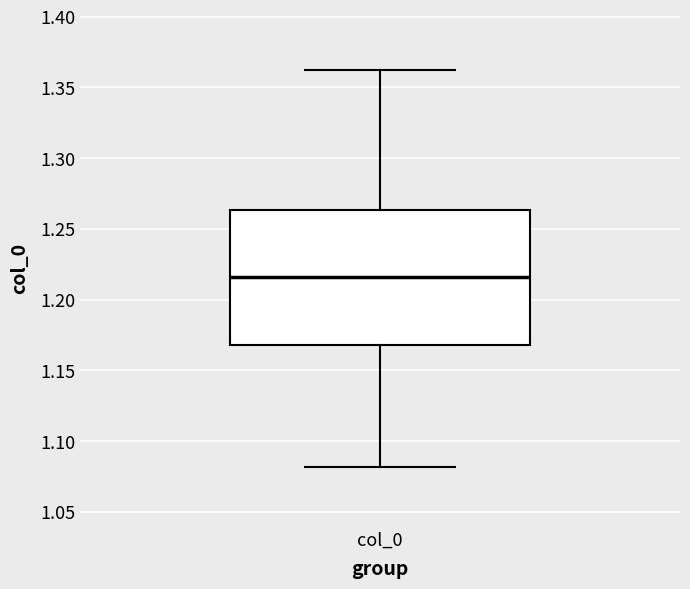

Where is the lower edge of the box for col_0 on the y-axis? The values are not printed on the chart, so give them approximately, as read against the axis.

1.170